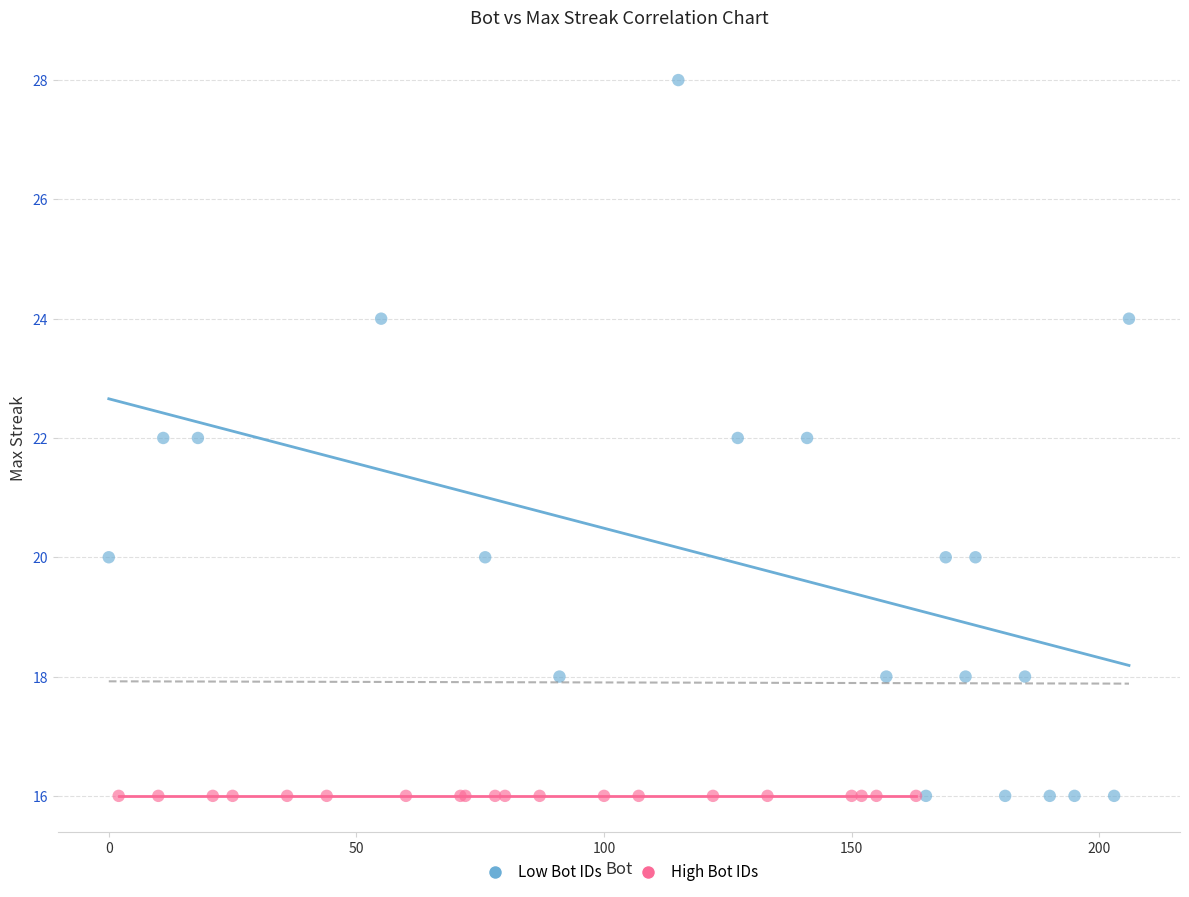

Which series reaches the maximum Y coordinate?

Low Bot IDs